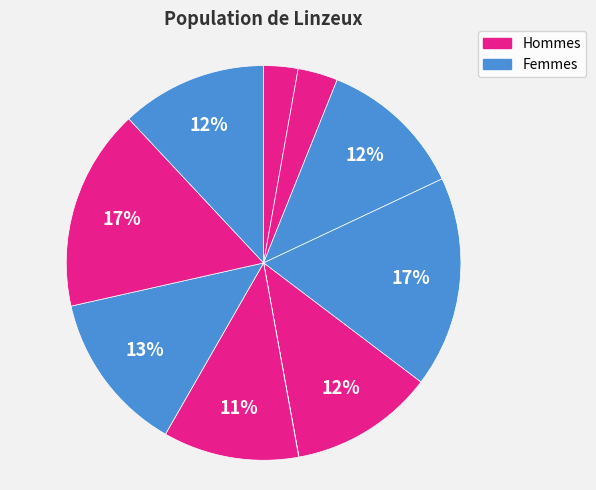

To the nearest percent, what is the difference between the largest and smallest slice percentages?

17%